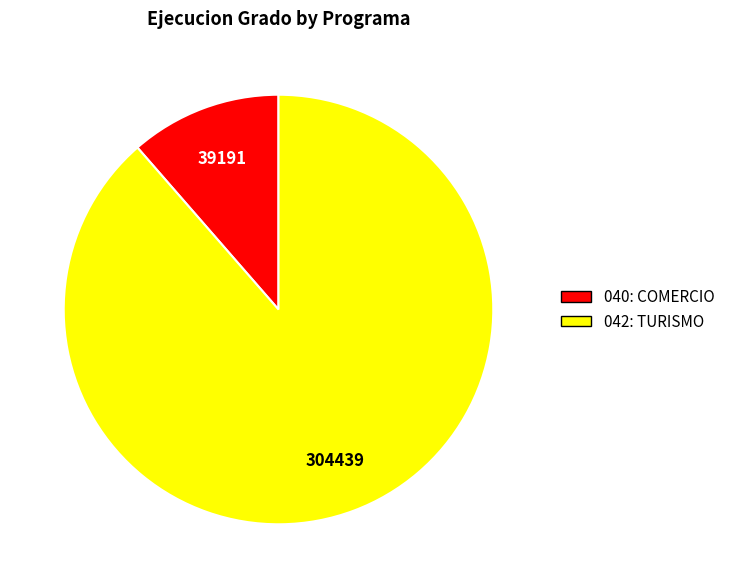

Do 042: TURISMO and 040: COMERCIO together represent more than half of the pie?

Yes